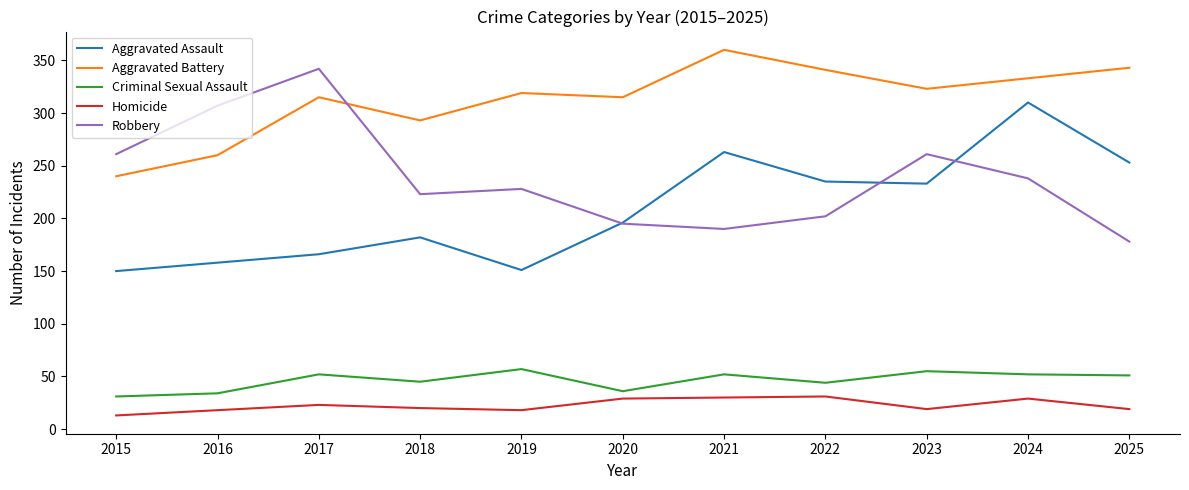

At which label is Aggravated Battery closest to 300?

2018